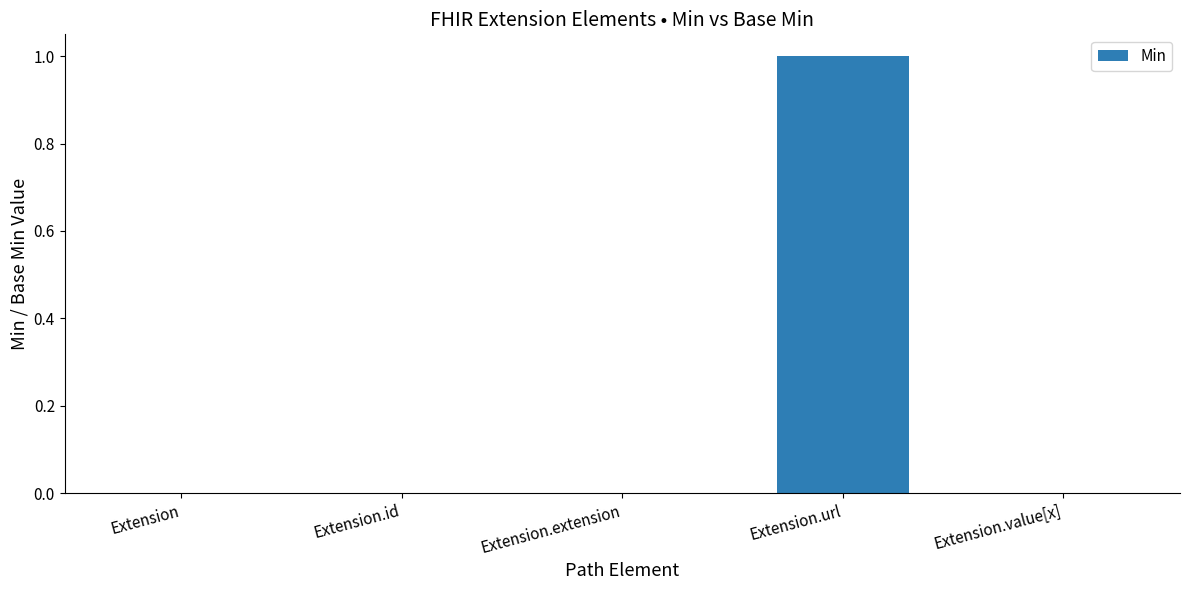

The value at Extension.url is 1. True or false?

True